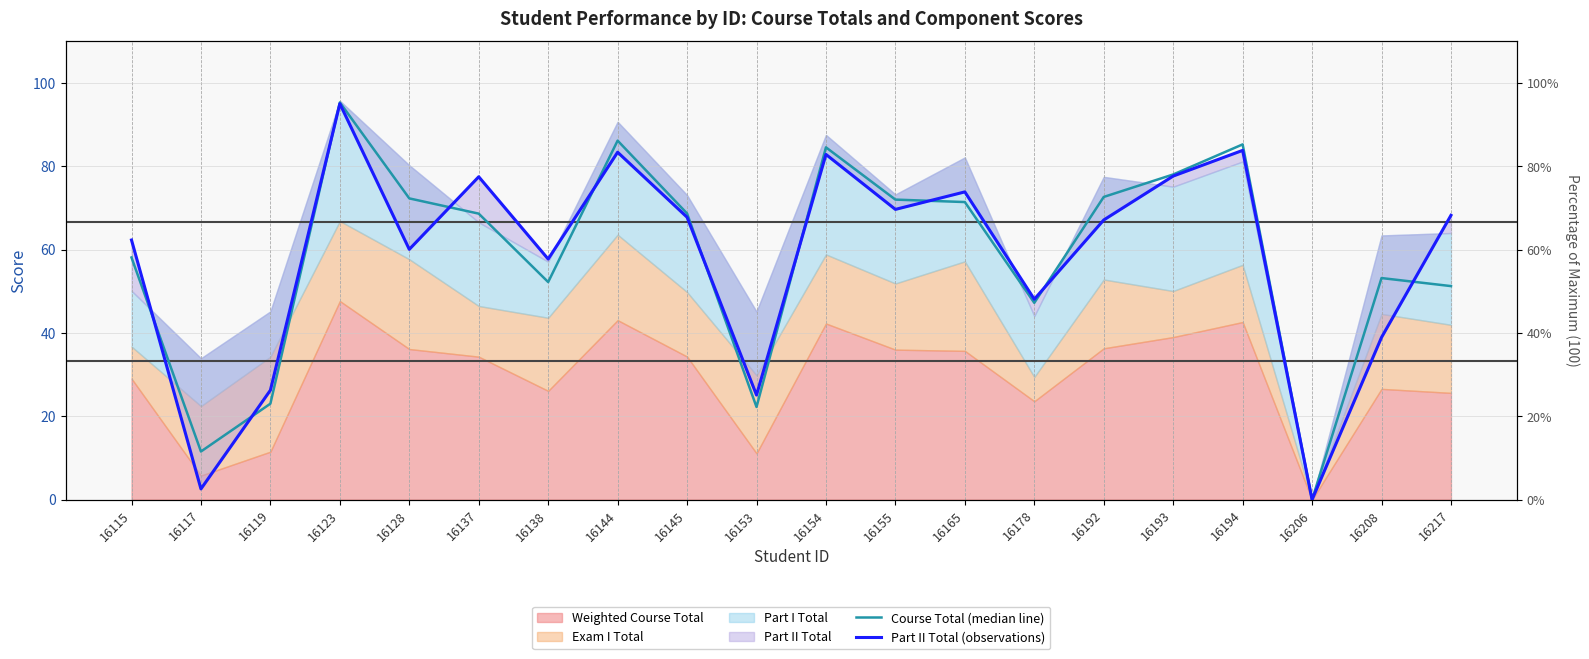

What is the highest value of the Course Total (median line) series?

95.3